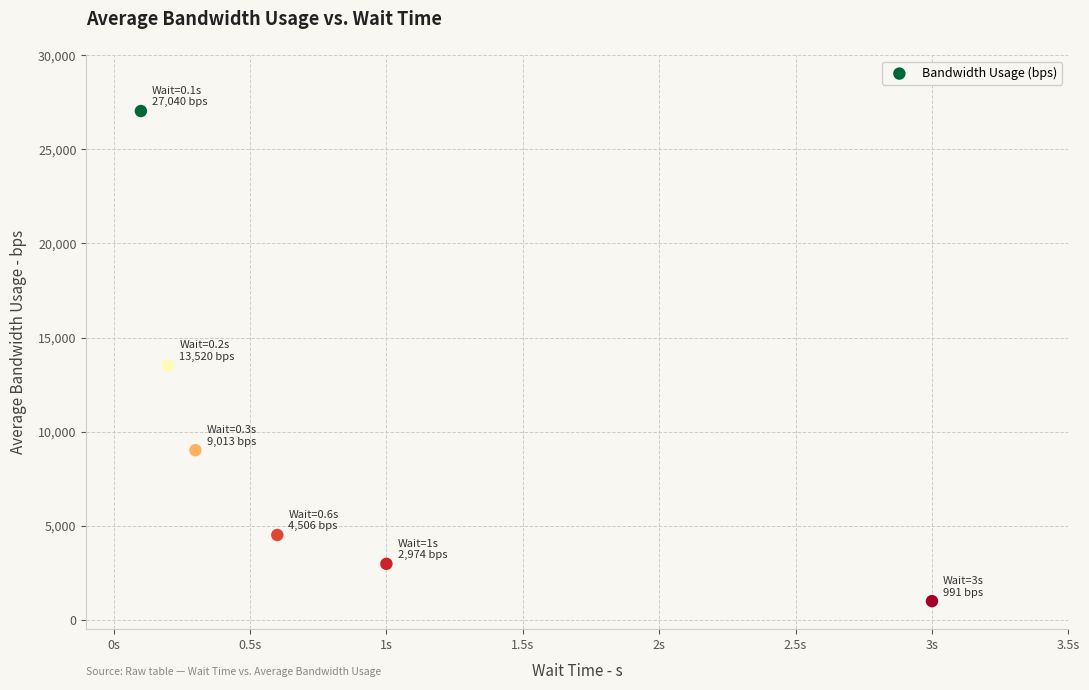

What Y value in the scatter plot is closest to 14015?

13520